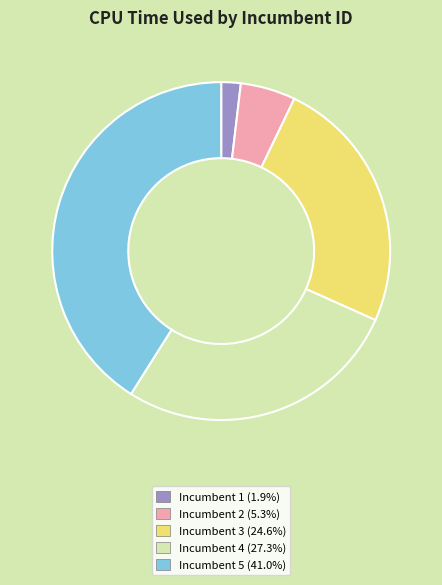

Is there a majority slice in this chart?

No